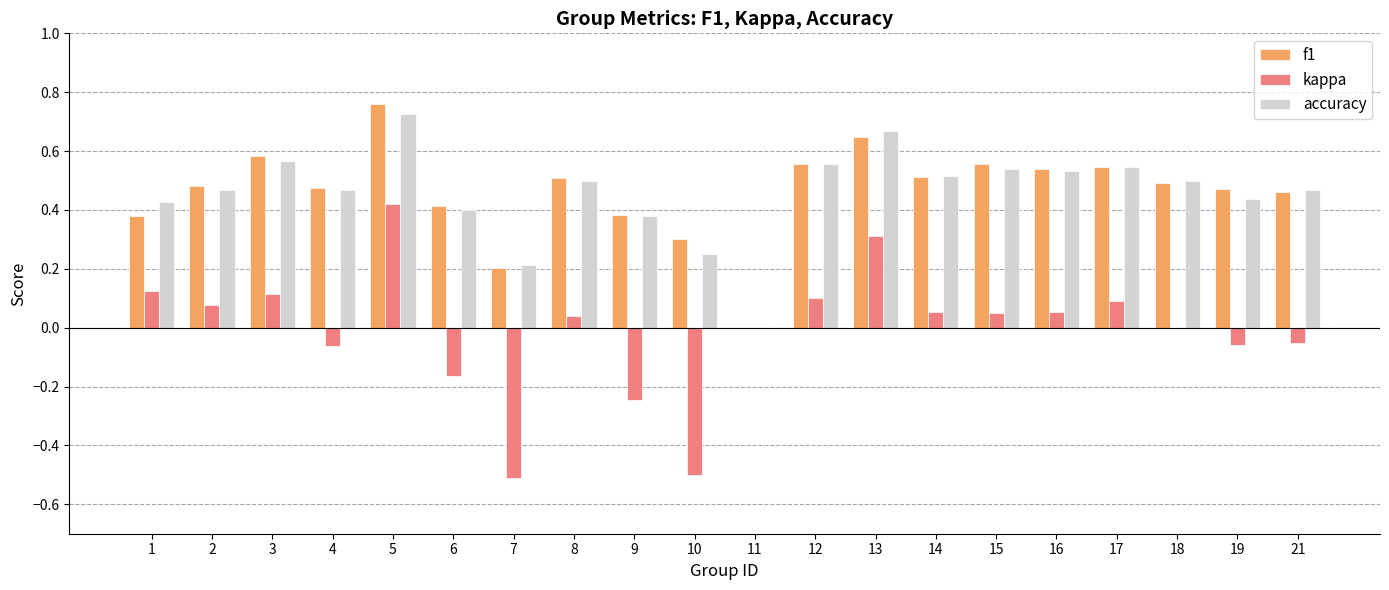

How many data points in f1 are above 0?

19